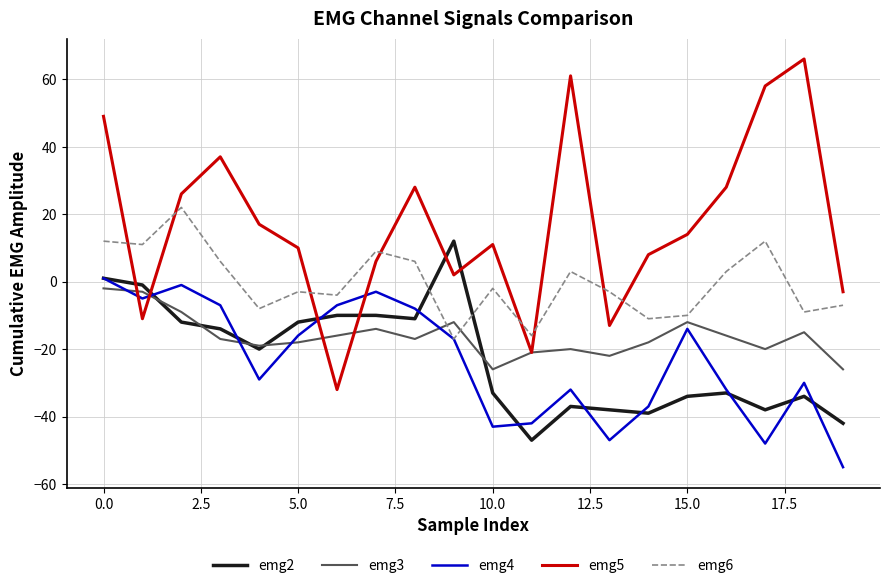

What is the maximum value for emg6?

22